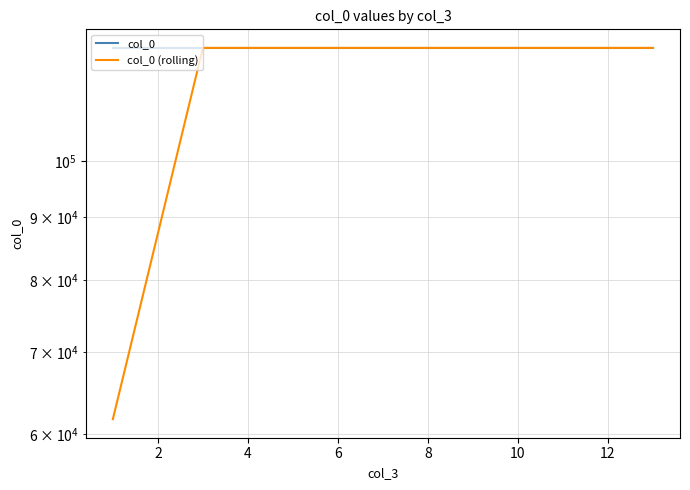

At 12, list the series in order from smallest to largest.

col_0, col_0 (rolling)